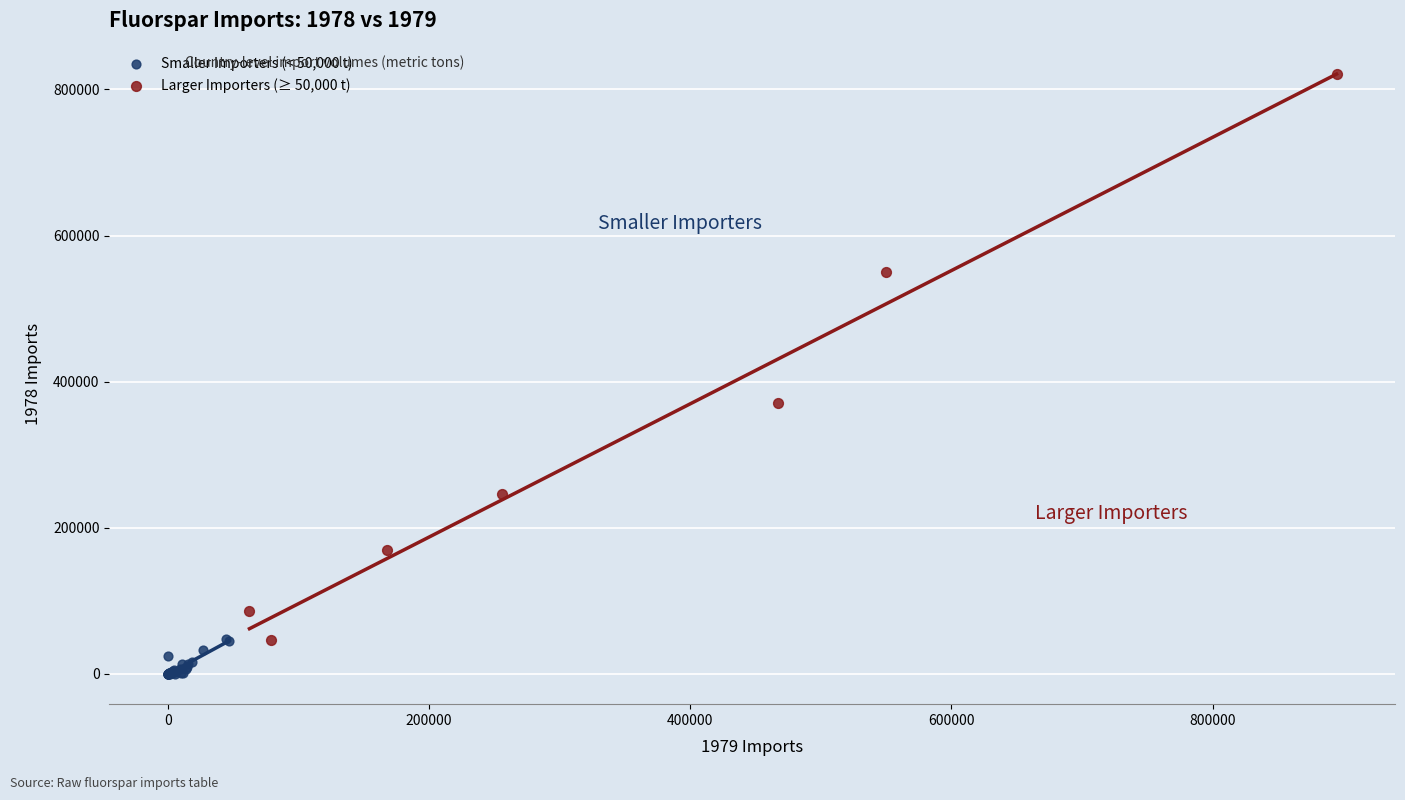

Which series reaches the minimum Y coordinate?

Smaller Importers (< 50,000 t)